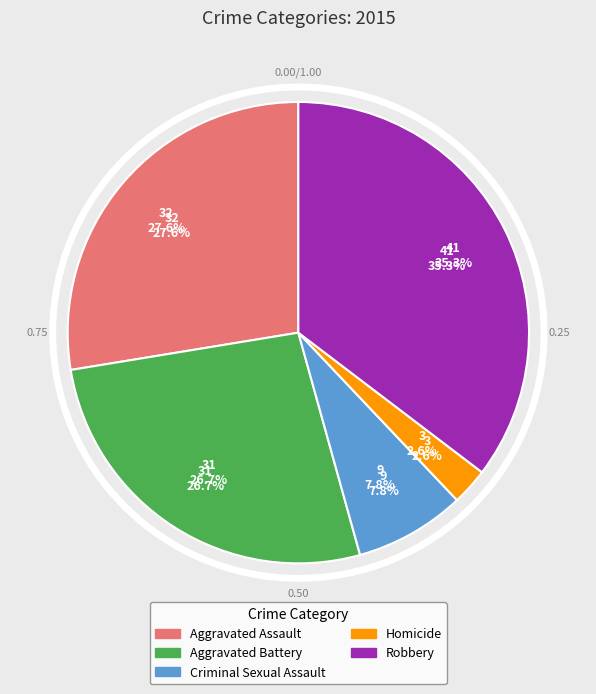

Which category has the biggest portion of the pie?

Robbery